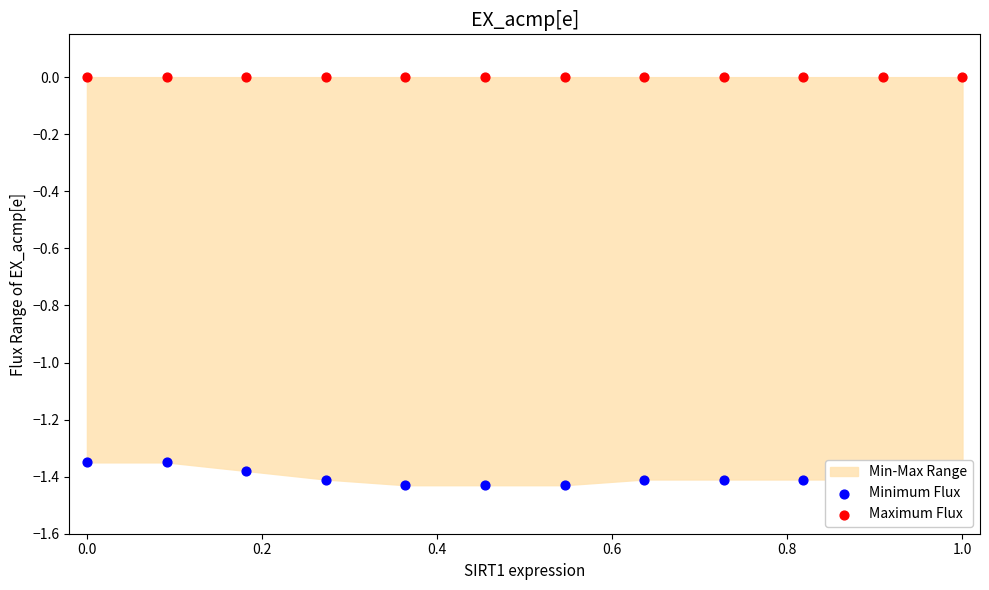

Is the value of Minimum Flux at 8 greater than the value of Maximum Flux at 10?

No